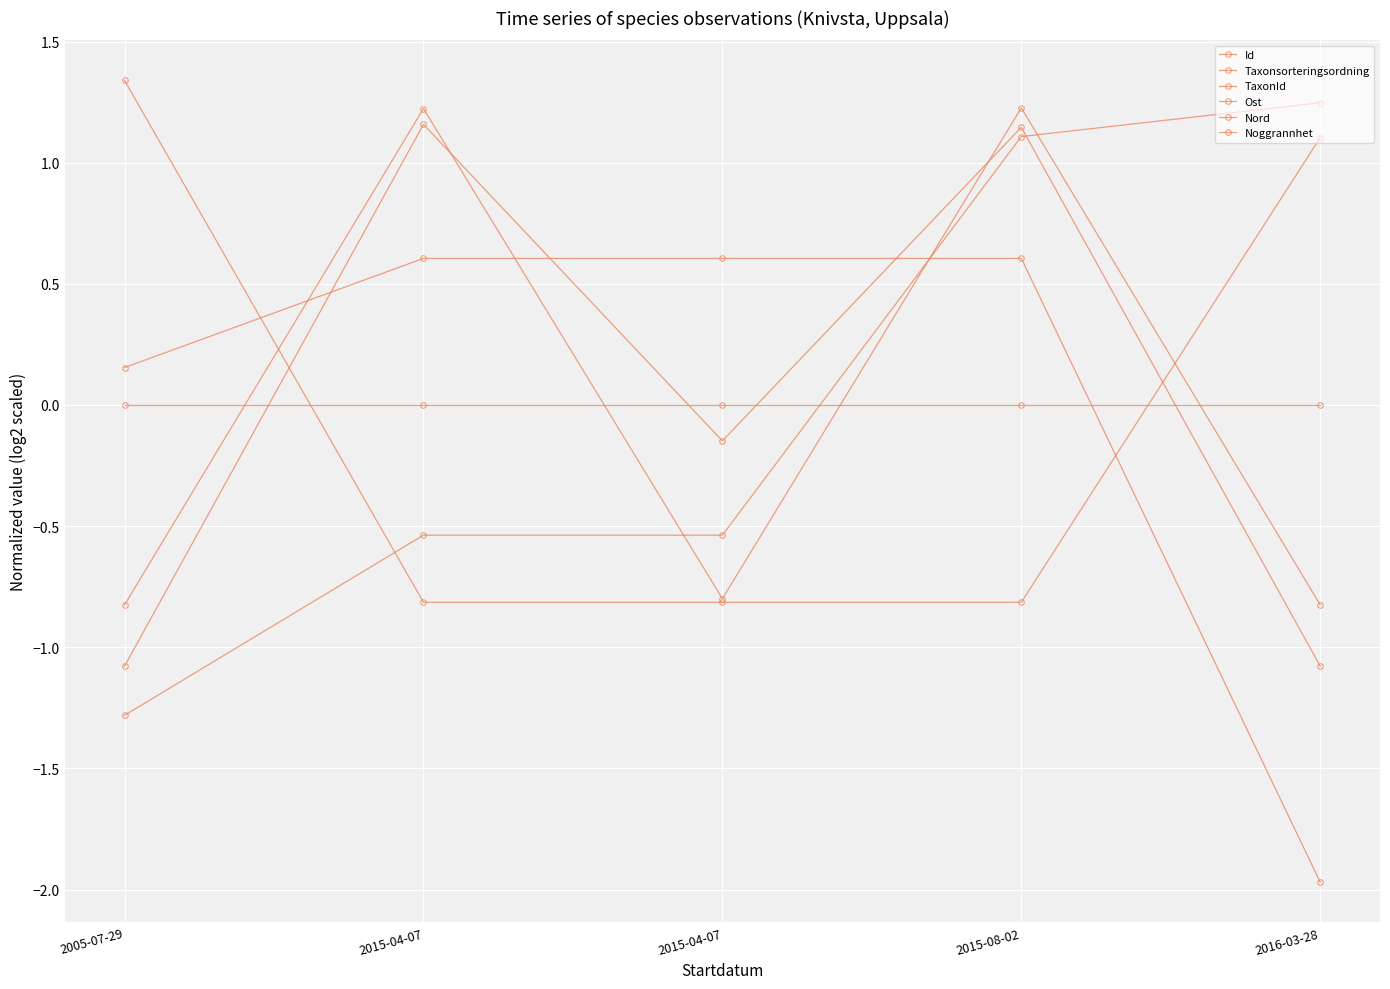

Does the chart have visible grid lines?

Yes